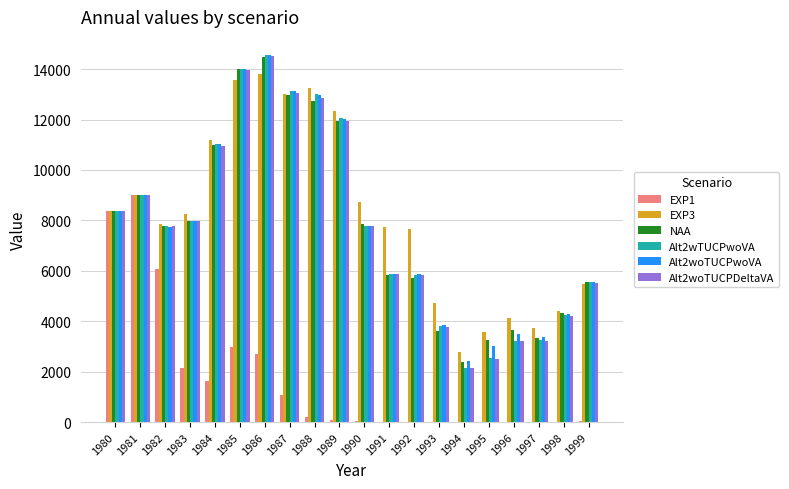

At which category is the sum across all series the highest?

1986